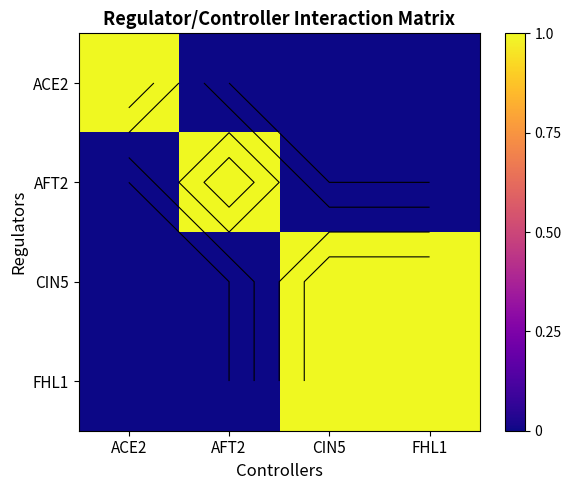

What is the spread (max minus min) of values at ACE2?

1